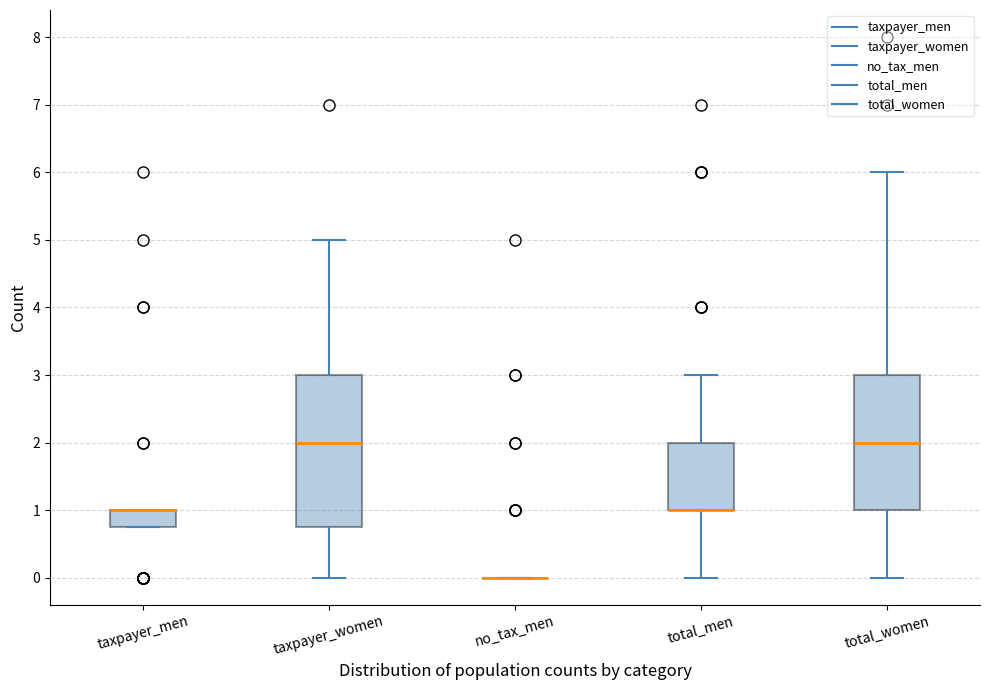

Which box is the tallest, from its lower edge to its upper edge?

taxpayer_women